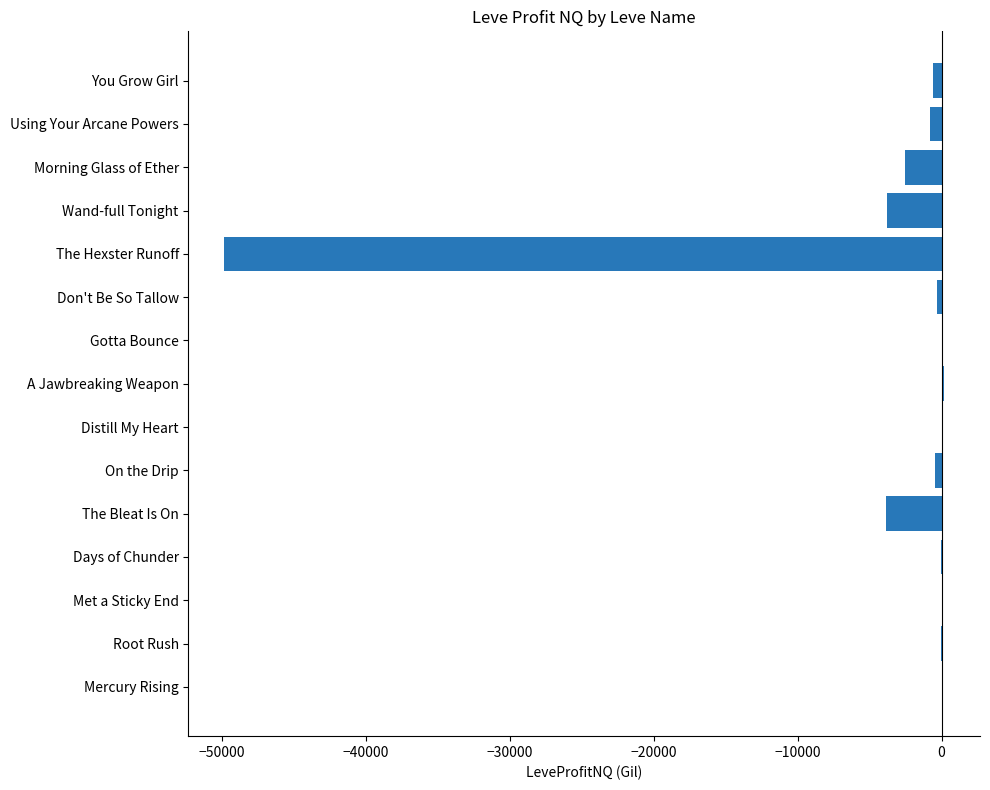

What is the sum of all values?

-61969.7